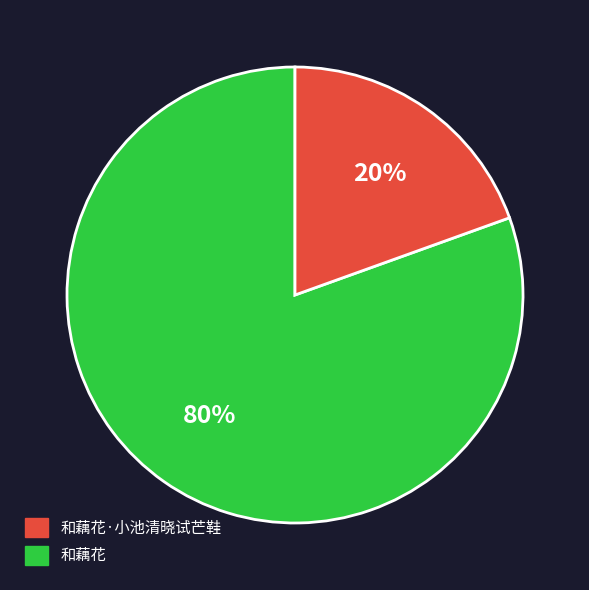

To the nearest percent, what is the average slice percentage?

50%